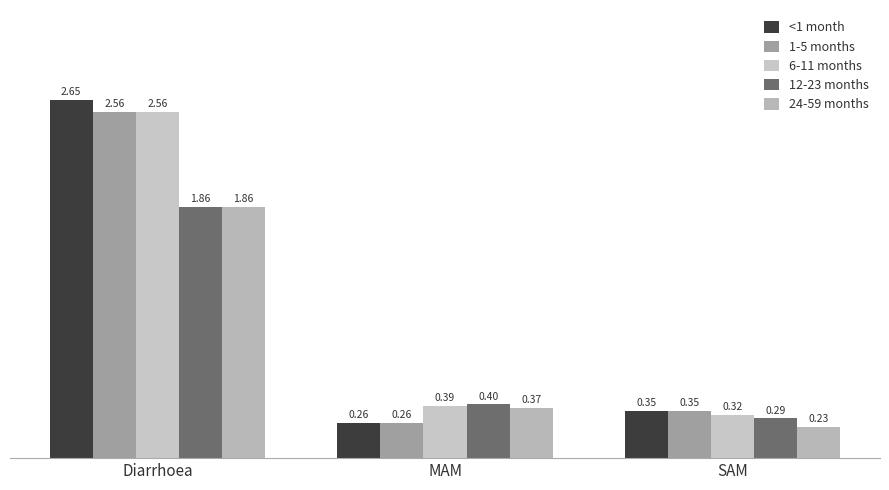

Are the bars horizontal?

No